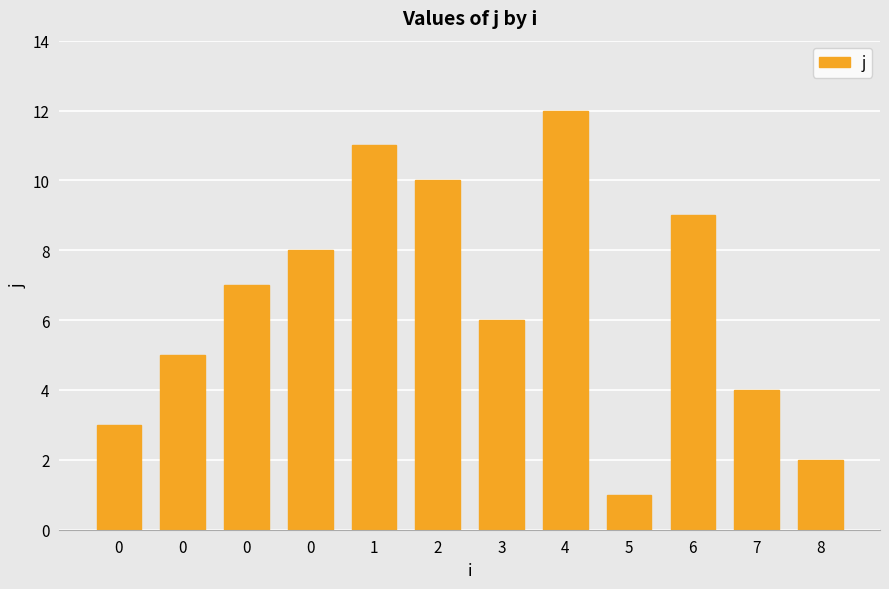

What is the ratio of the value at 8 to the value at 0?

0.7